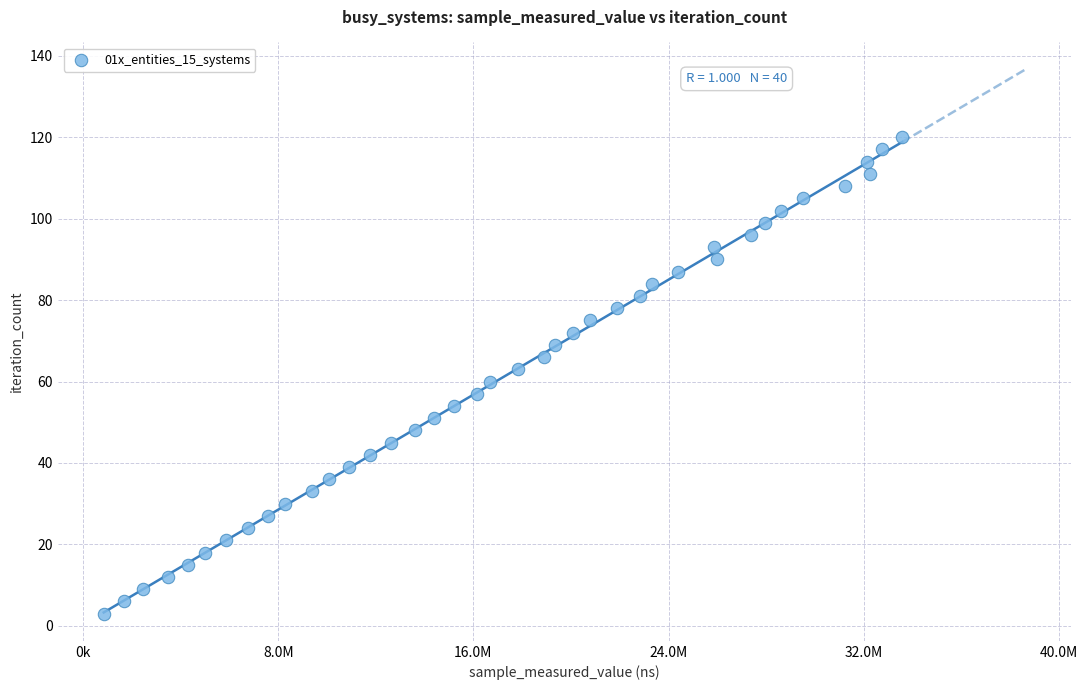

What is the range of Y values (max minus min)?

117